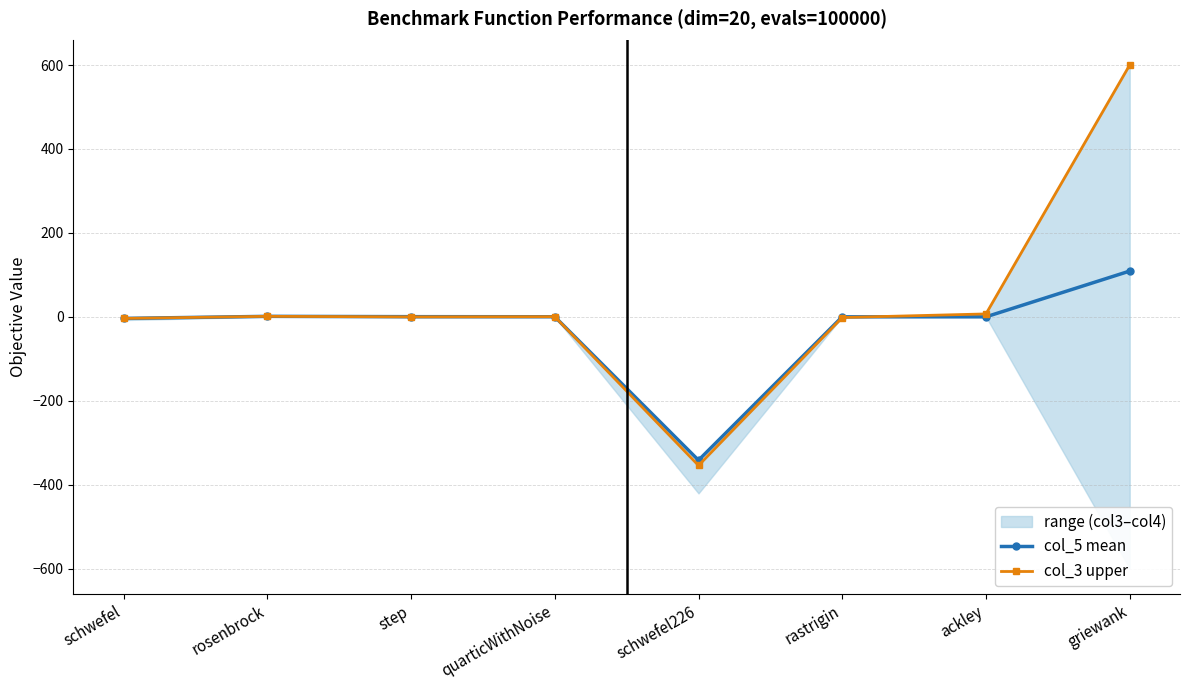

The col_5 mean series shows -0.2 at rastrigin. True or false?

False